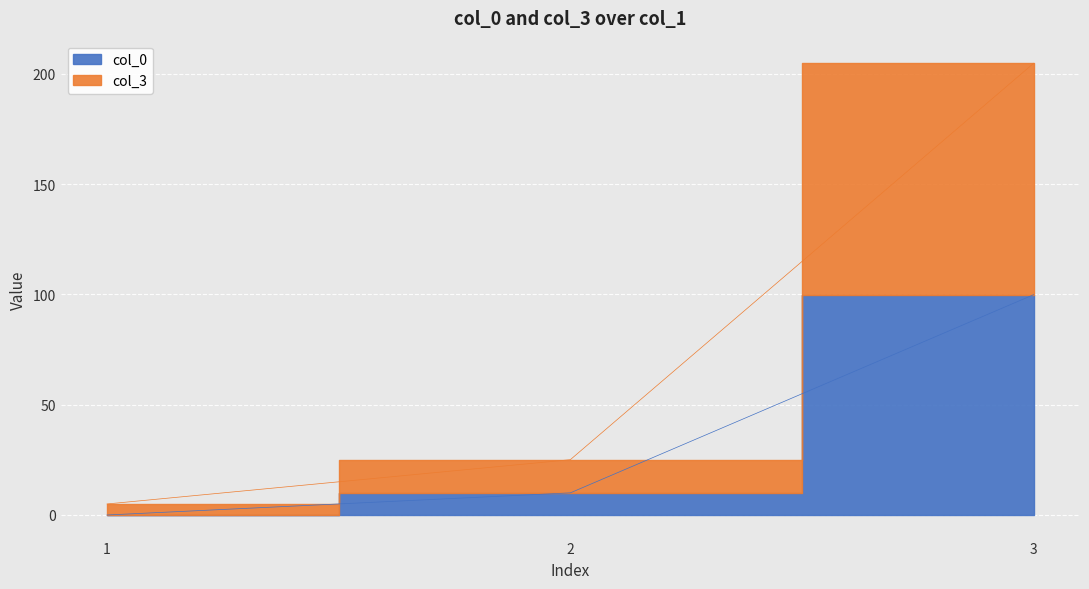

What is the value of the col_0 point at the 3rd from the left?

99.9